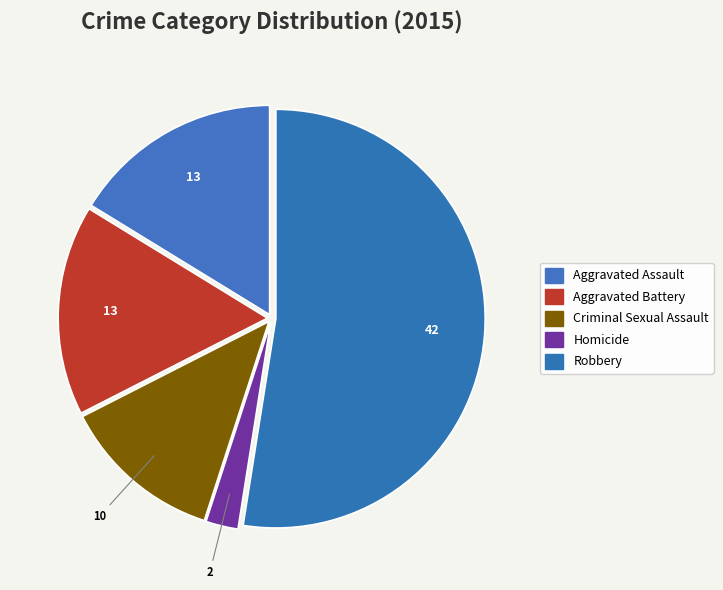

The Aggravated Battery slice represents 16% of the pie. True or false?

True